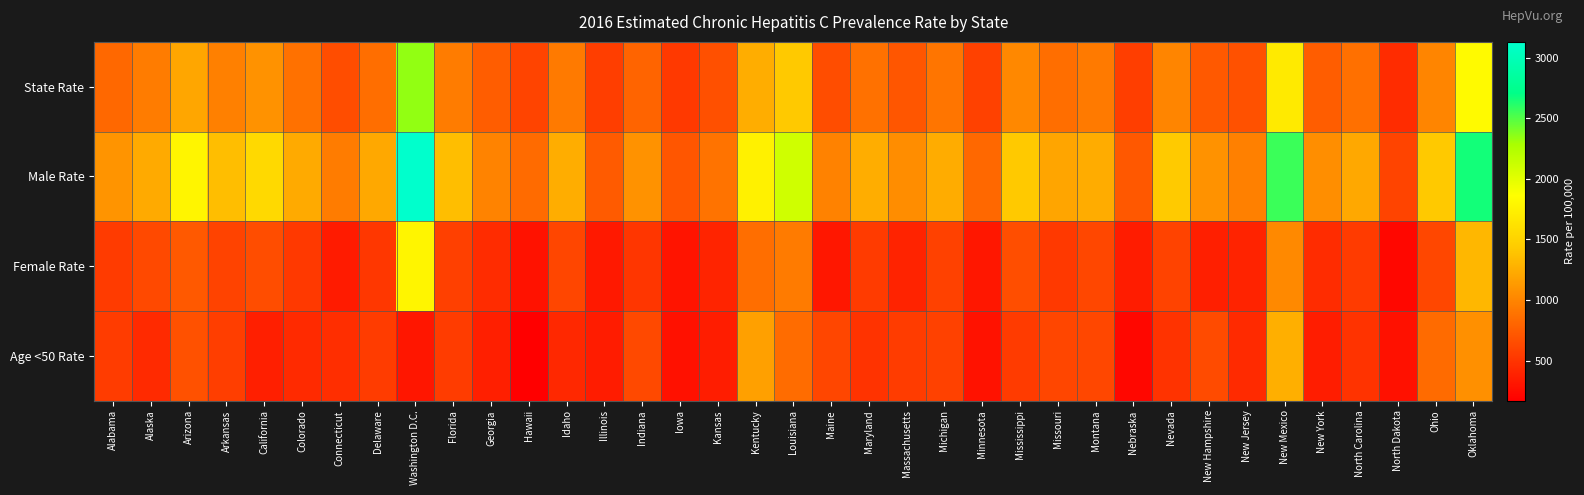

Which series has the widest spread of values?

Male Rate